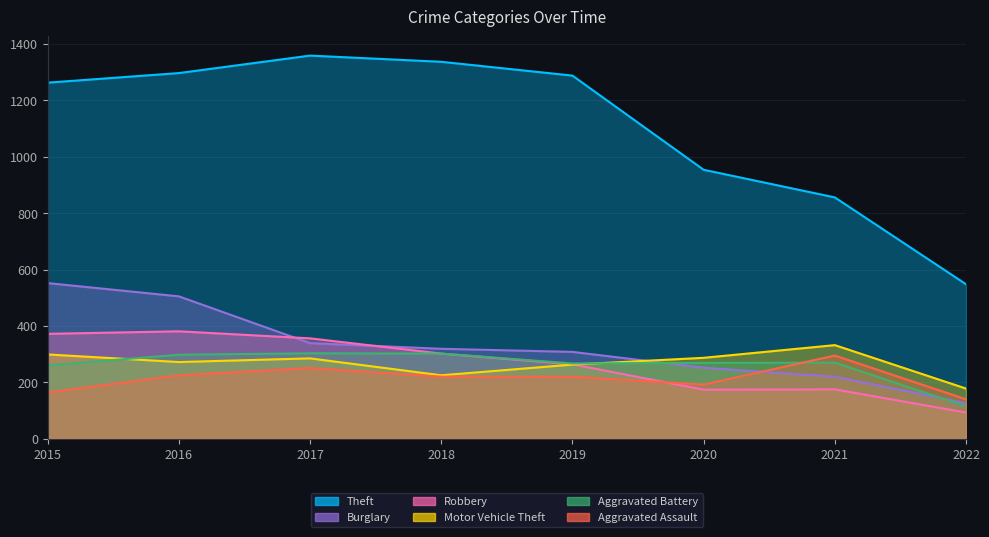

What is the lowest value of the Robbery series?

93